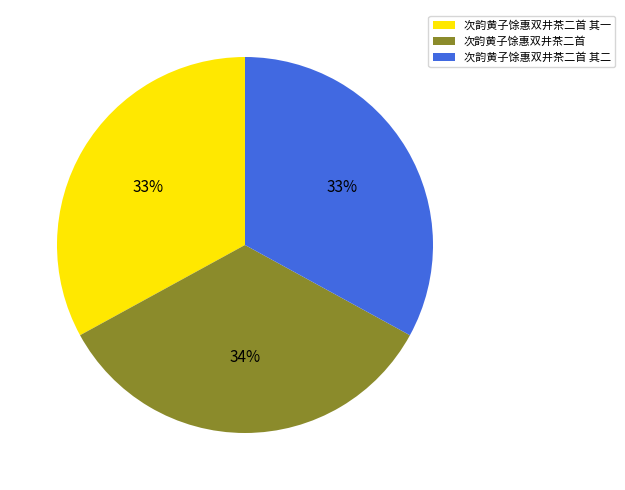

What is the largest slice in the pie chart?

次韵黄子馀惠双井茶二首